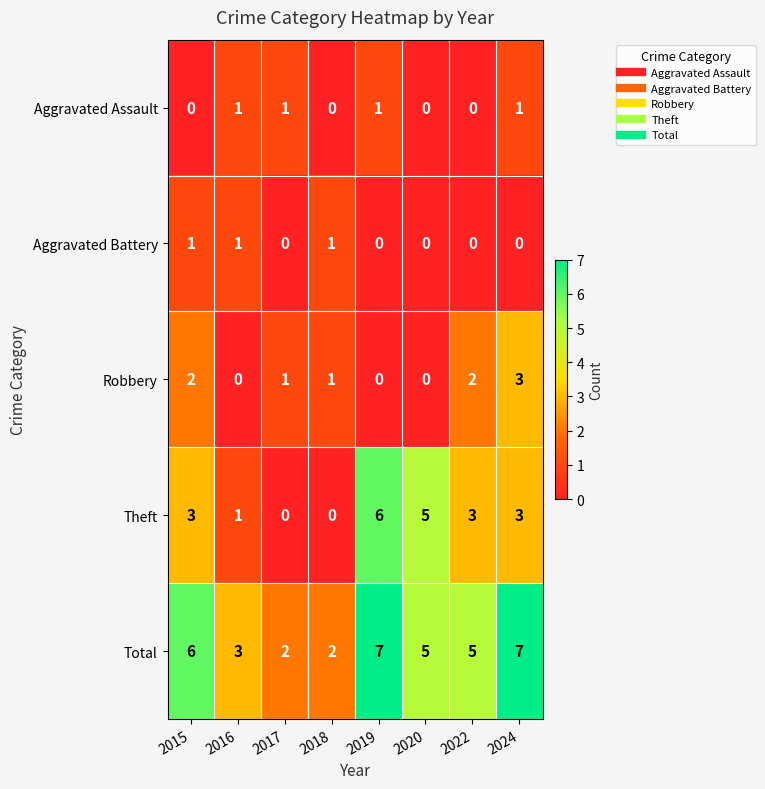

Is it true that Theft equals 4 at 2022?

False